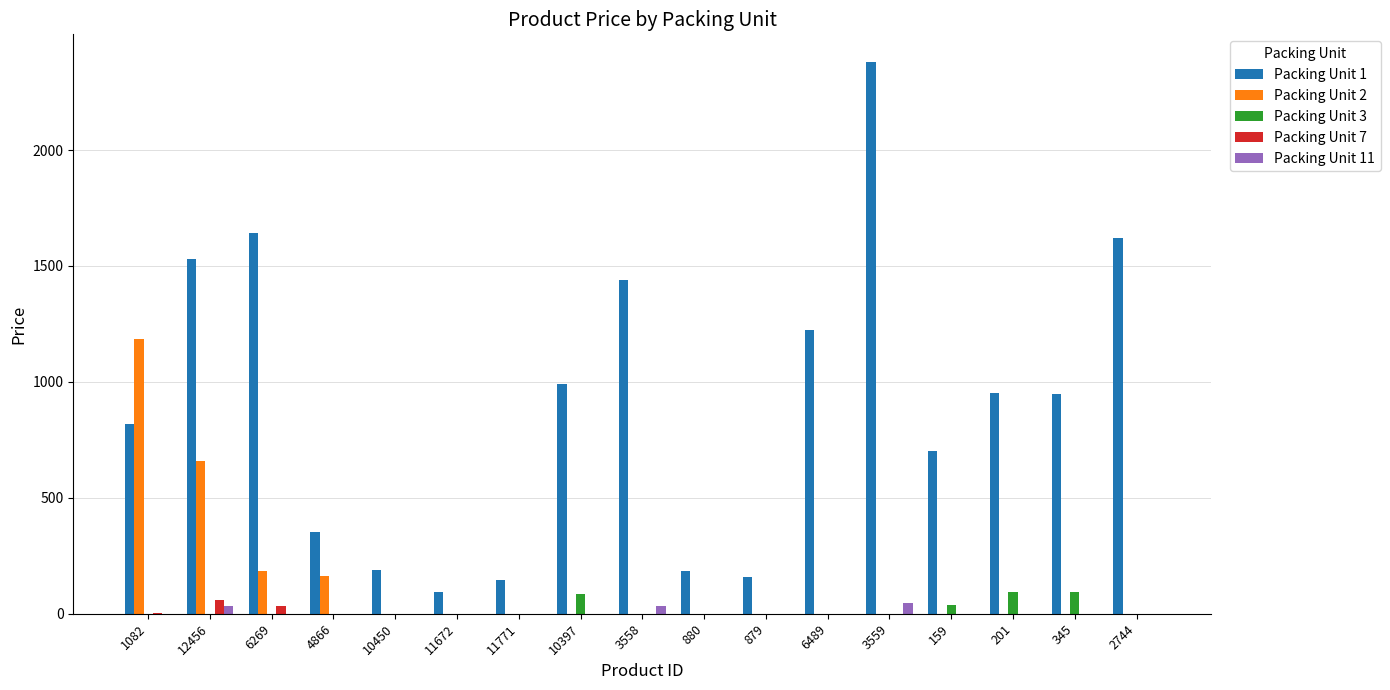

Which series has the largest total across all categories?

Packing Unit 1